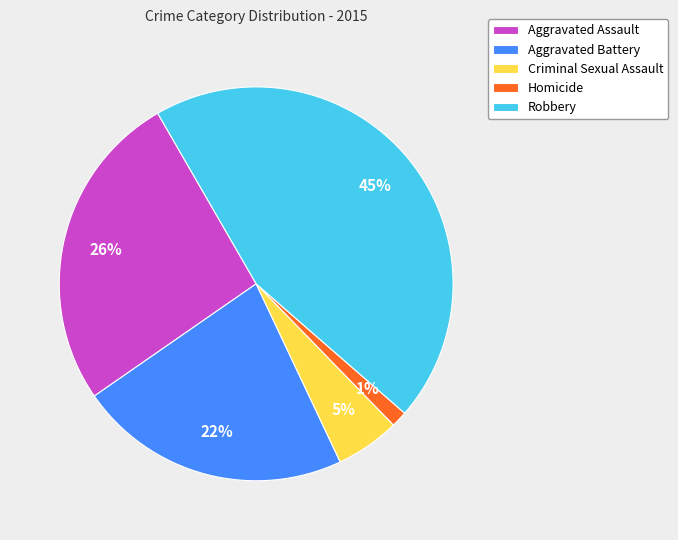

What is the largest slice in the pie chart?

Robbery